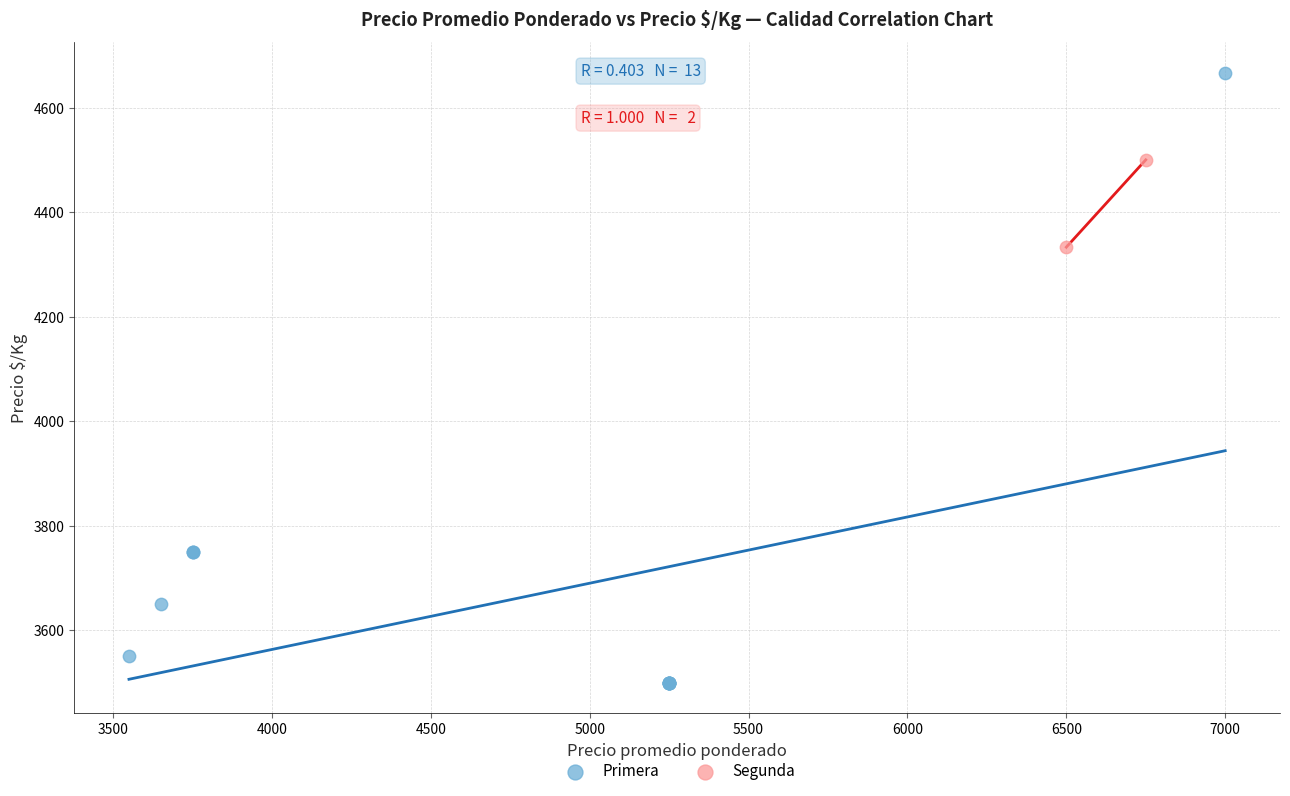

What are all the series names shown in the legend?

Primera, Segunda